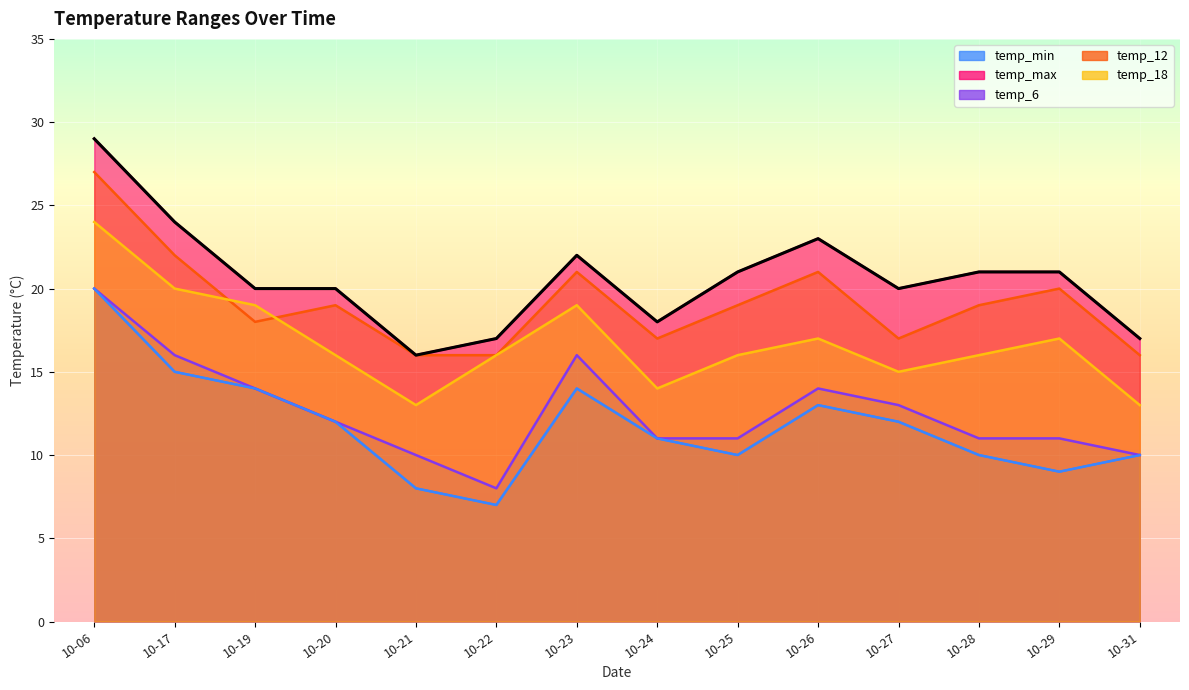

Where is the first local minimum for temp_18?

10-21